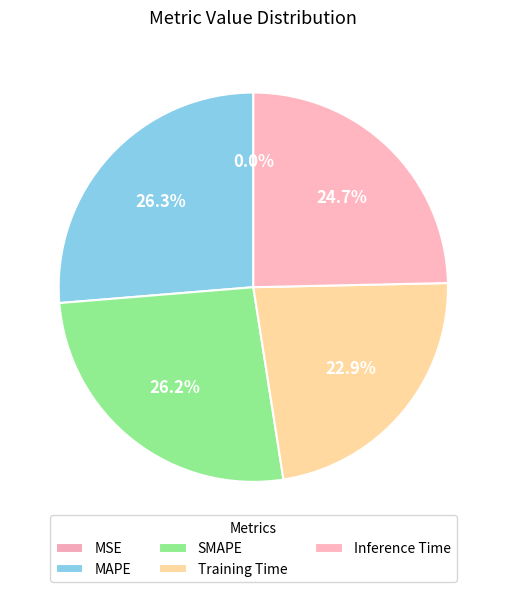

Is there a majority slice in this chart?

No